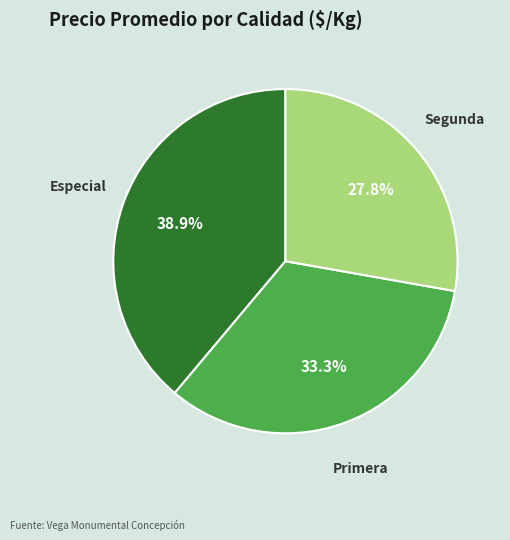

The Segunda slice represents 33% of the pie. True or false?

False